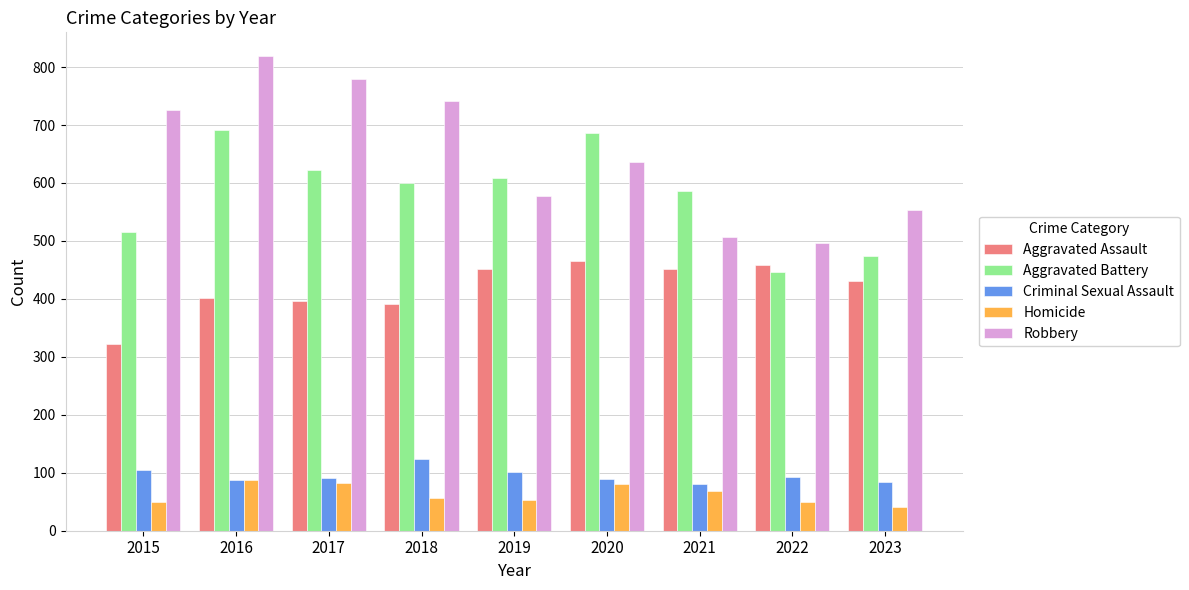

List the series in order of their peak value, highest first.

Robbery, Aggravated Battery, Aggravated Assault, Criminal Sexual Assault, Homicide